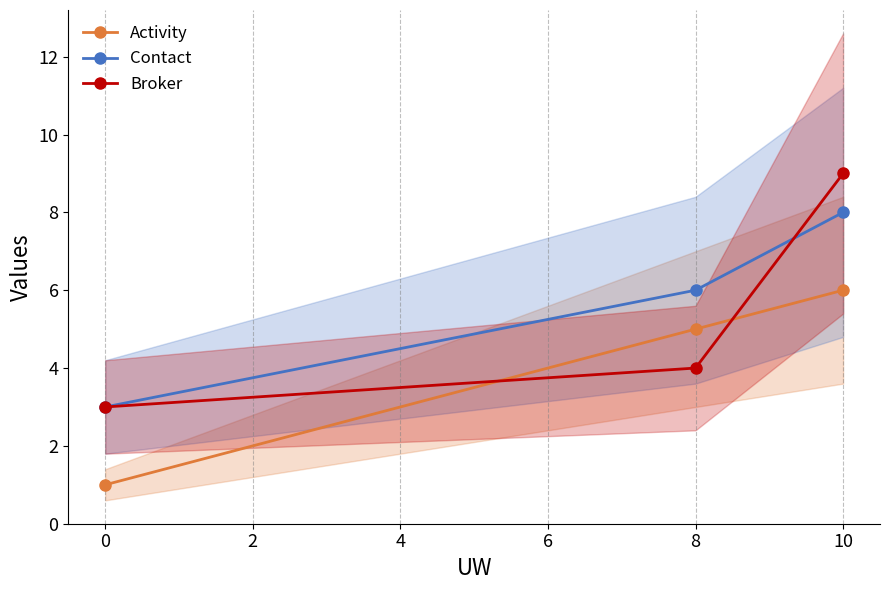

What is the sum of all Activity values?

12